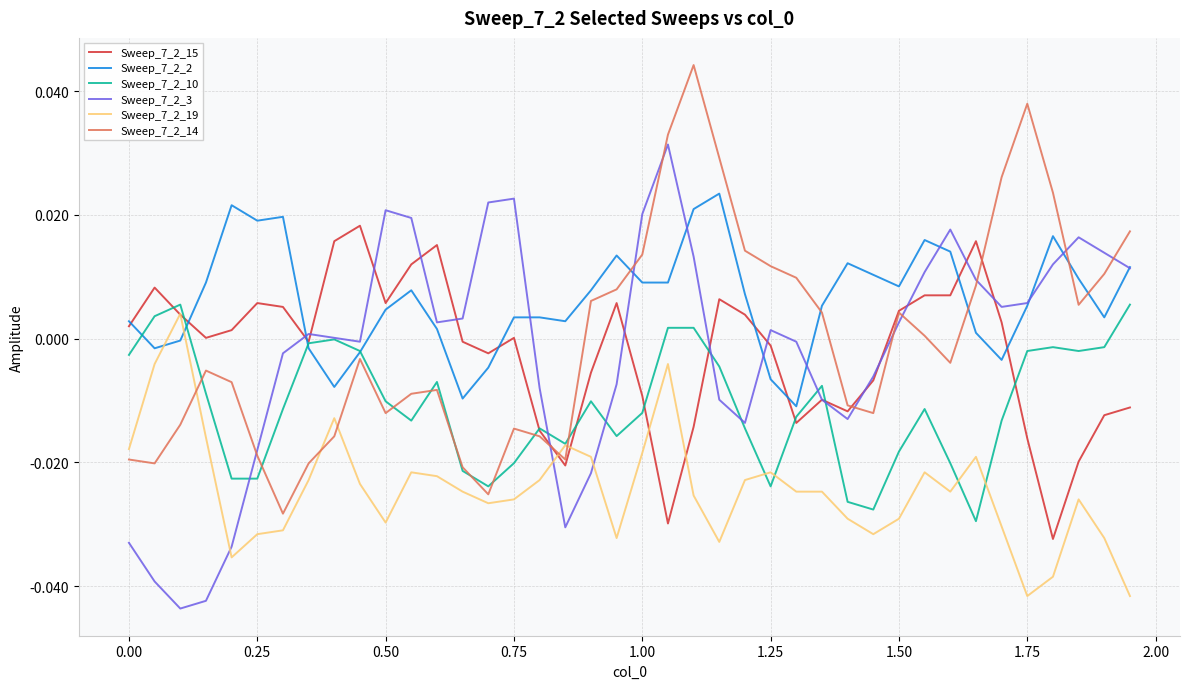

Count the number of data series in this chart.

6